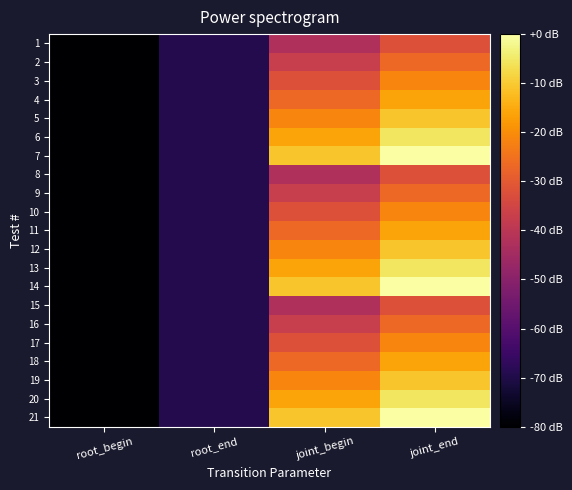

Which has a higher value, root_begin or joint_end?

joint_end